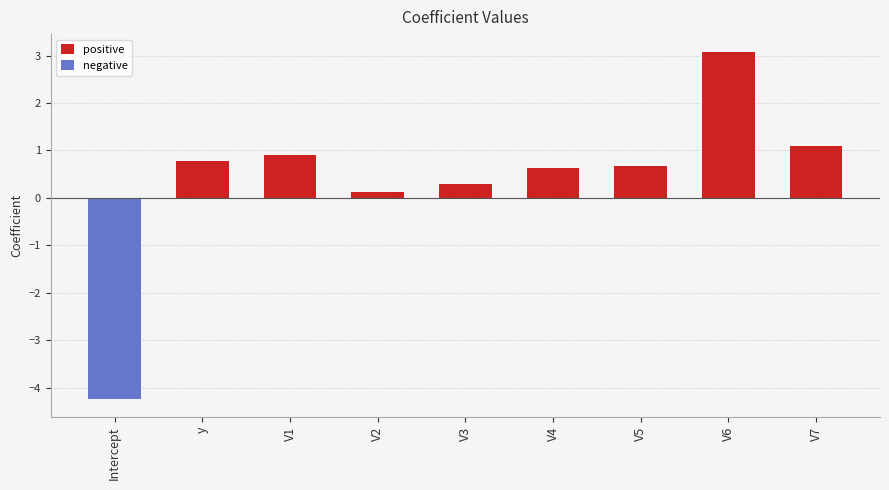

What is the label of the 4th bar from the right?

V4